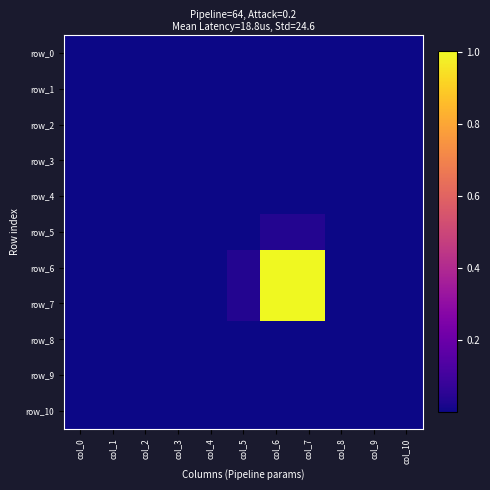

Which category has the highest value in the row_10 series?

col_6